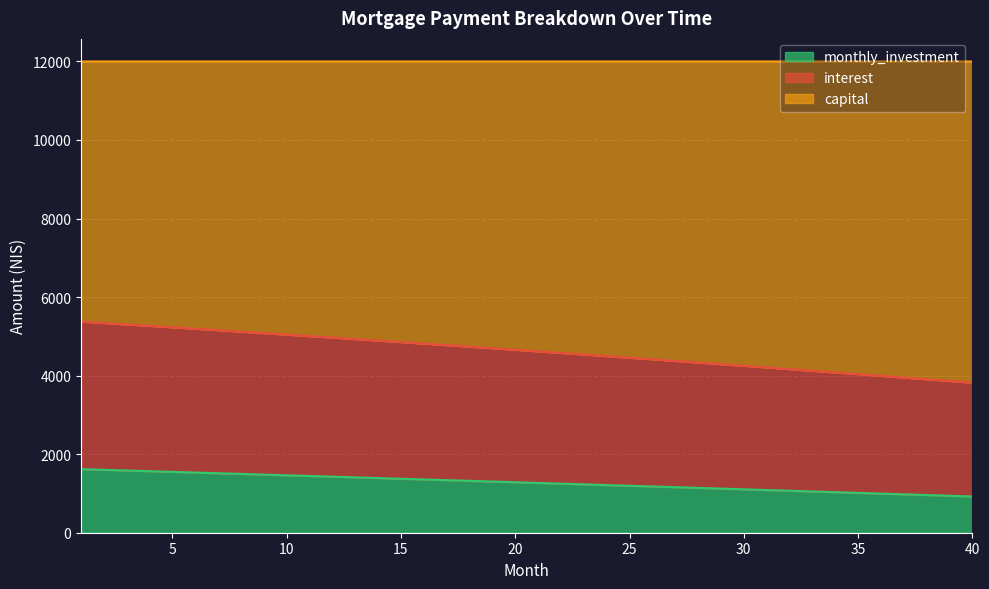

True or false: capital and interest cross at least once.

False